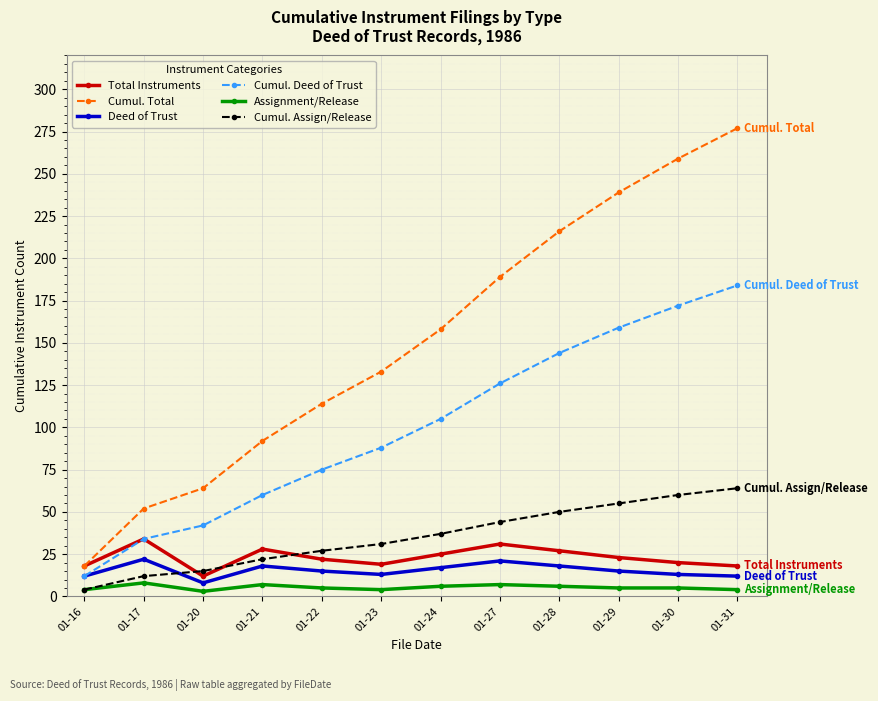

What is the approximate value of Cumul. Deed of Trust at 01-23, to the nearest 50?

100